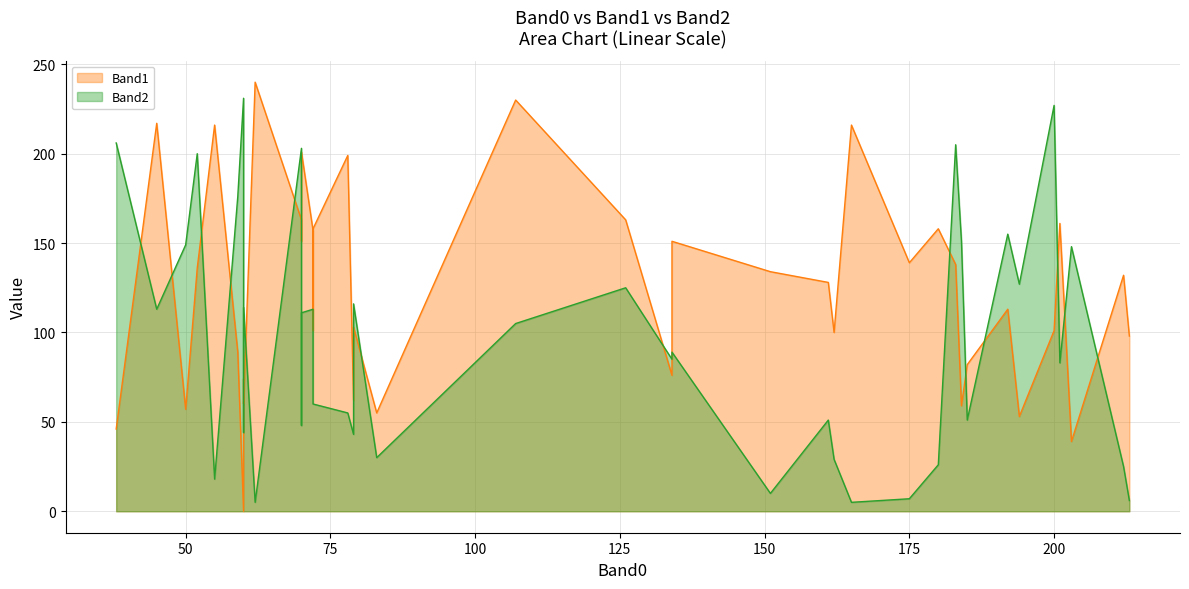

Between 4 and 11, which series saw the biggest shift?

Band2